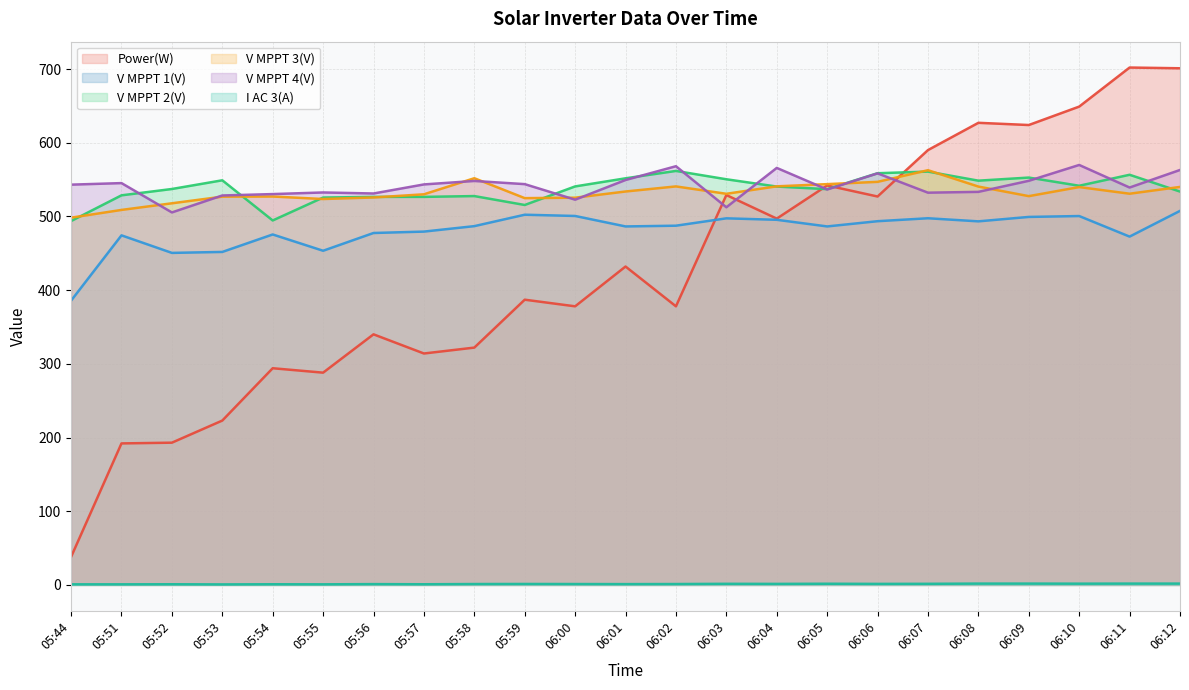

What is the label of the 19th point from the left?

06:08